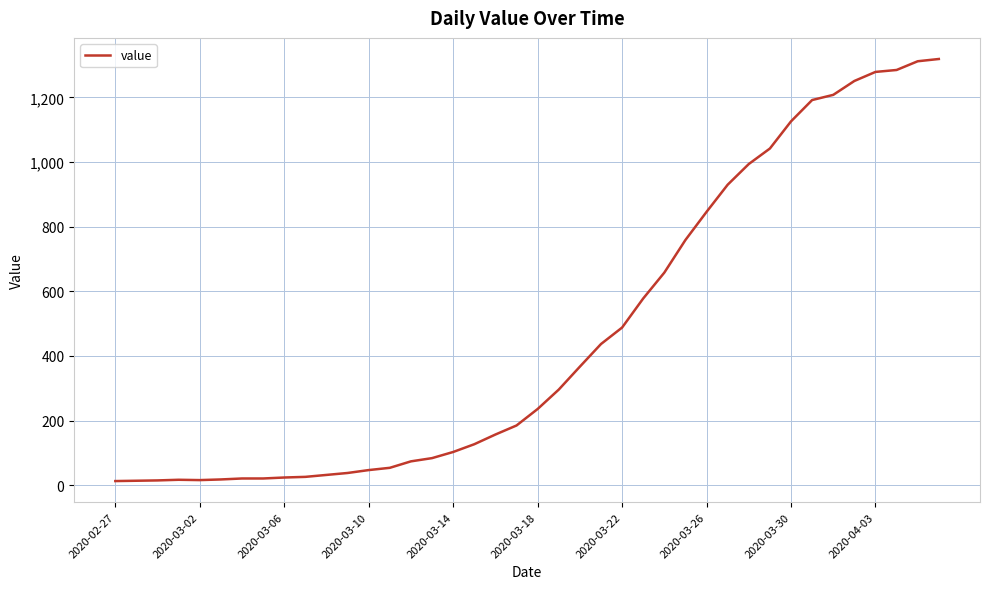

What is the greatest value displayed?

1319